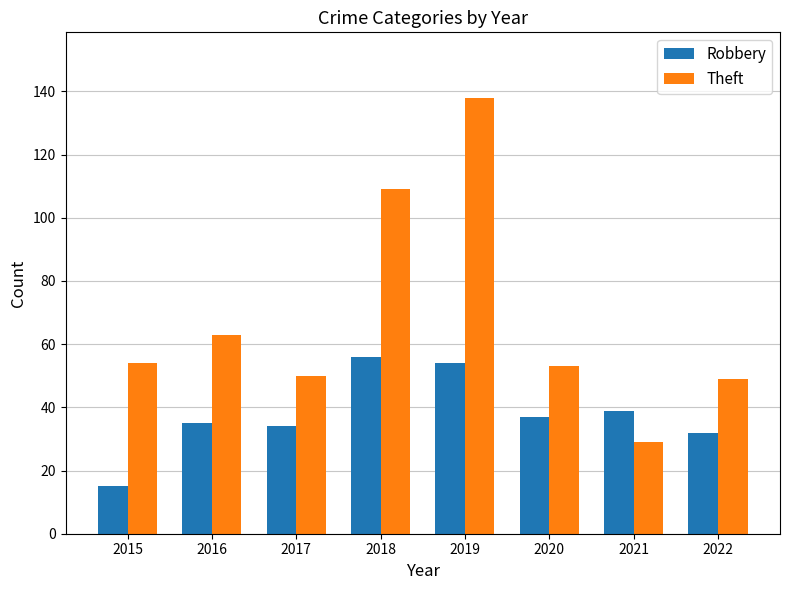

Reading left to right, extract all data points from this chart.

Robbery: 15	35	34	56	54	37	39	32
Theft: 54	63	50	109	138	53	29	49